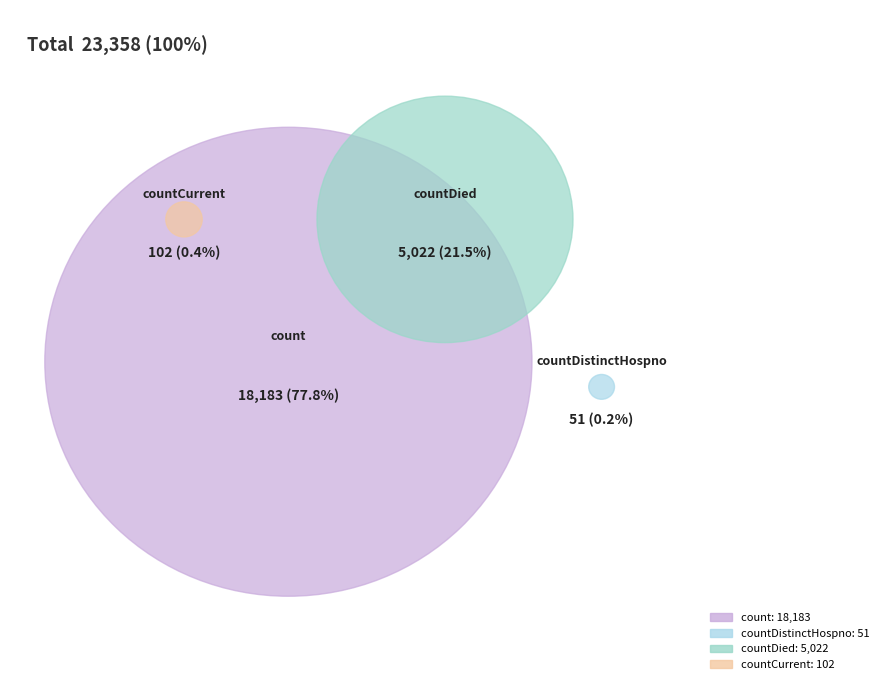

Is the sum of countCurrent and count greater than half?

Yes